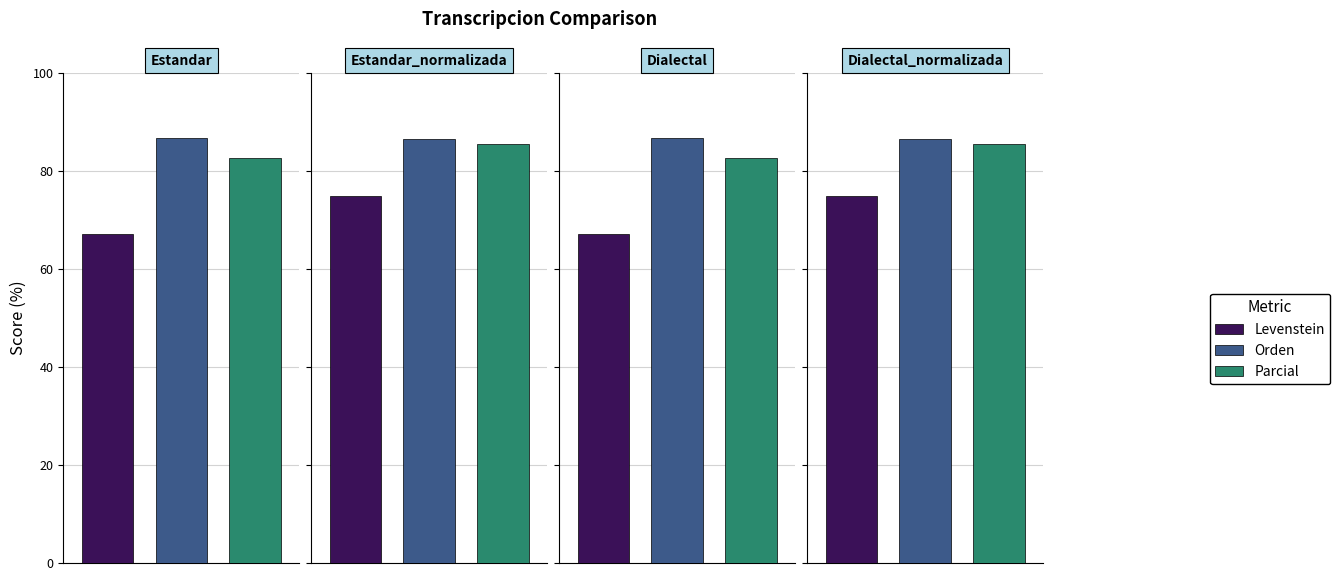

At which label does Levenstein first exceed 74?

Estandar_normalizada